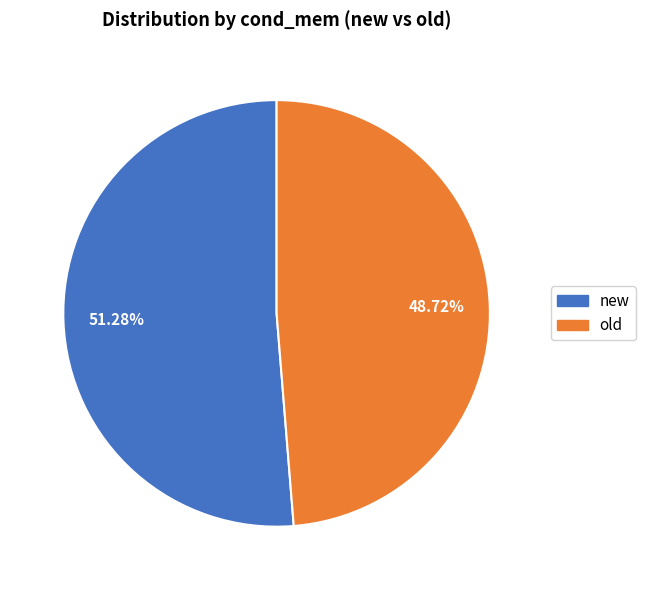

To the nearest percent, what percentage of the pie is new?

51%